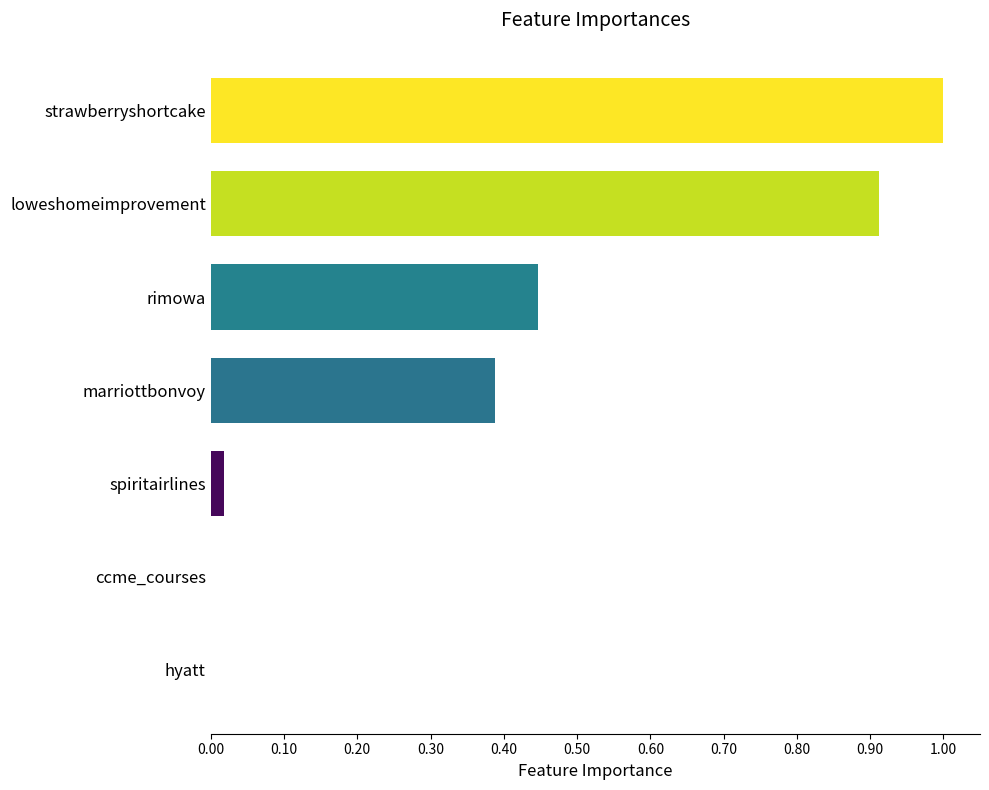

What is the sum of all values?

2.8